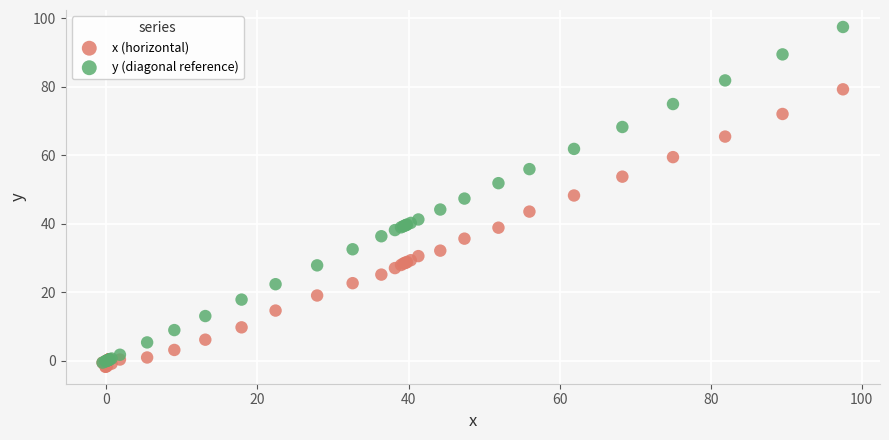

Which series contains the lowest Y value?

x (horizontal)